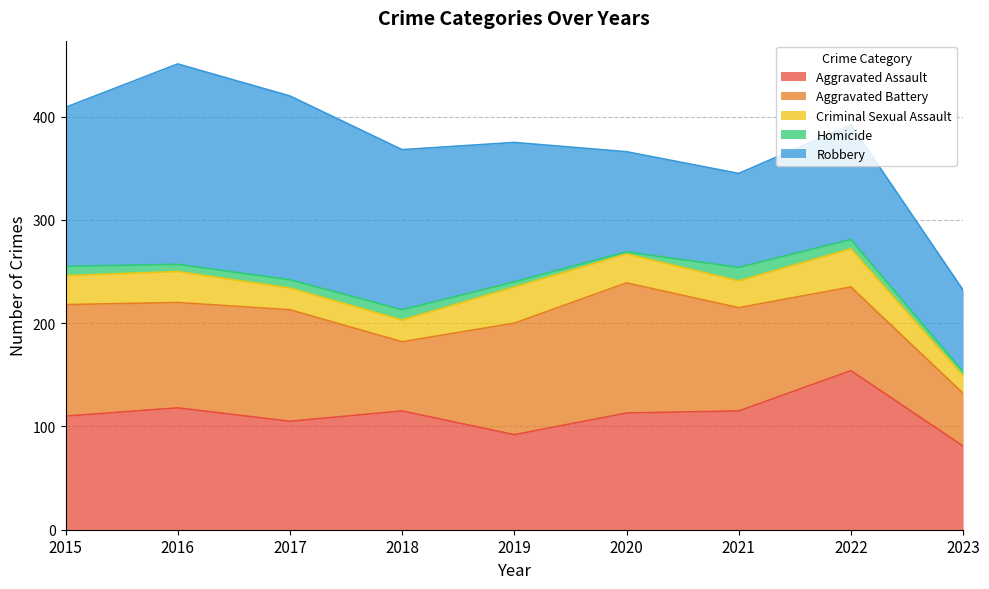

Where is the first local minimum for Aggravated Assault?

2017